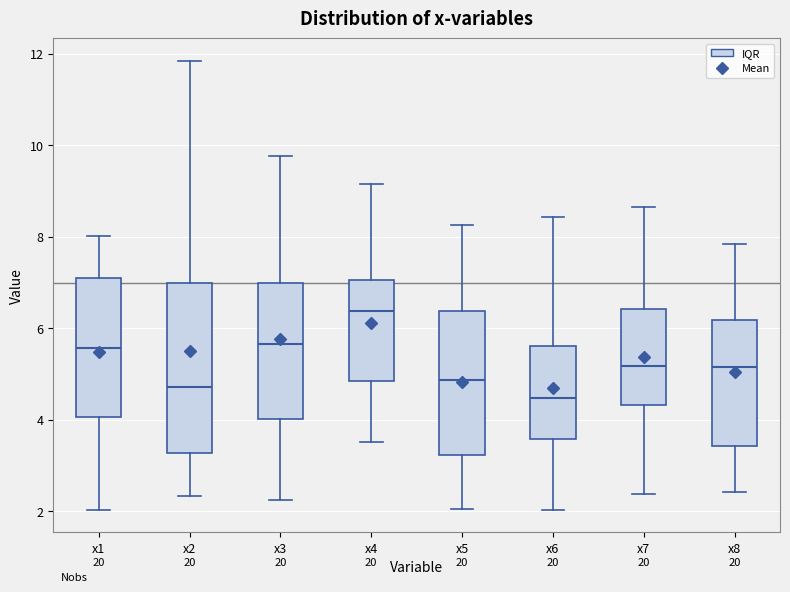

Reading left to right, transcribe this box plot: for each box, give where its median line is, the range the box spans, and where its two whiskers end, as read against the y-axis. The values are not printed on the chart, so give them approximately, as read against the axis.

x1: median 5.6, box 4.0 to 7.2, whiskers 2.0 to 8.0
x2: median 4.8, box 3.2 to 7.0, whiskers 2.4 to 11.8
x3: median 5.6, box 4.0 to 7.0, whiskers 2.2 to 9.8
x4: median 6.4, box 4.8 to 7.0, whiskers 3.6 to 9.2
x5: median 4.8, box 3.2 to 6.4, whiskers 2.0 to 8.2
x6: median 4.4, box 3.6 to 5.6, whiskers 2.0 to 8.4
x7: median 5.2, box 4.4 to 6.4, whiskers 2.4 to 8.6
x8: median 5.2, box 3.4 to 6.2, whiskers 2.4 to 7.8